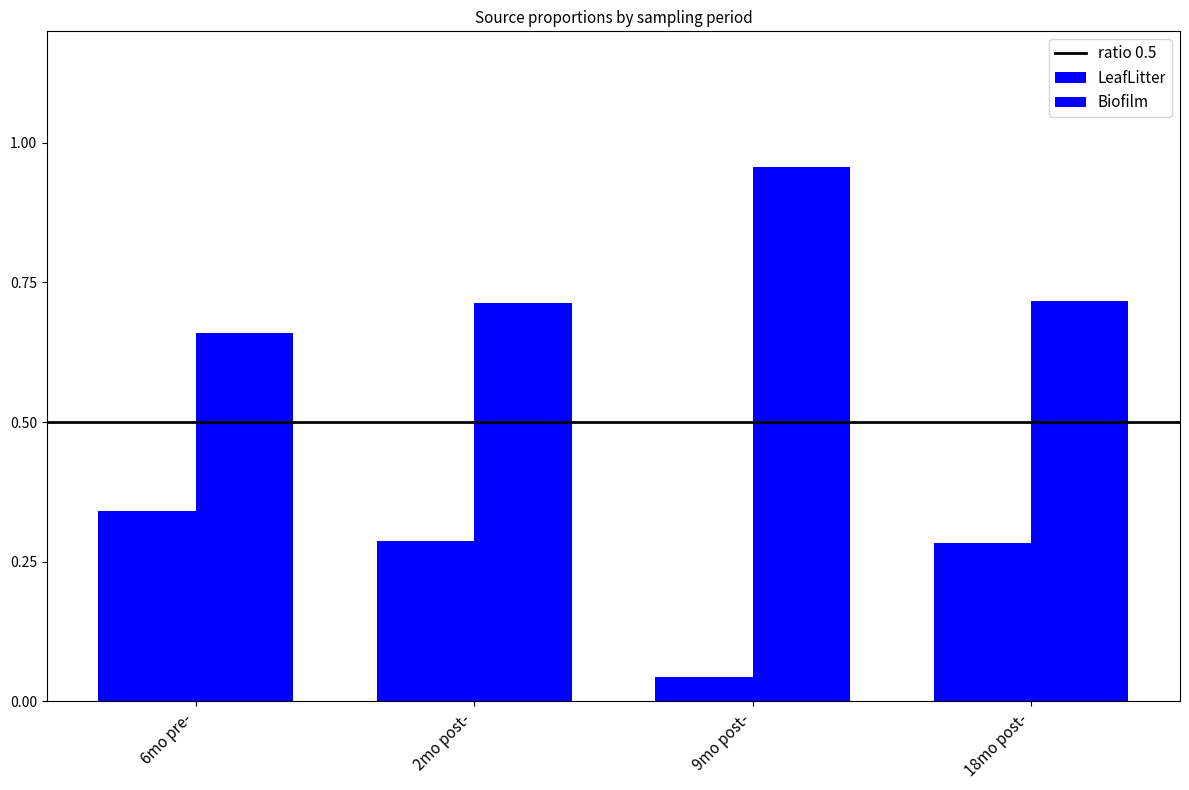

The value of LeafLitter at 2mo post- is 0.7. True or false?

True